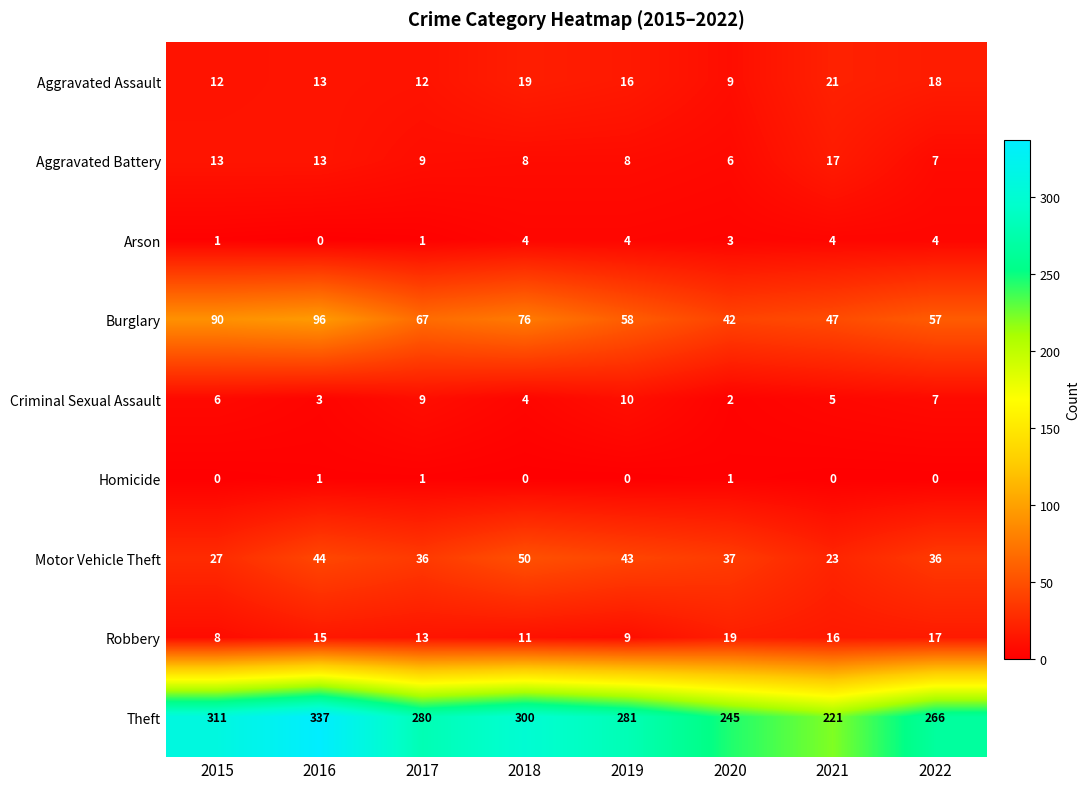

What is the difference between the Burglary values at 2021 and 2019?

11